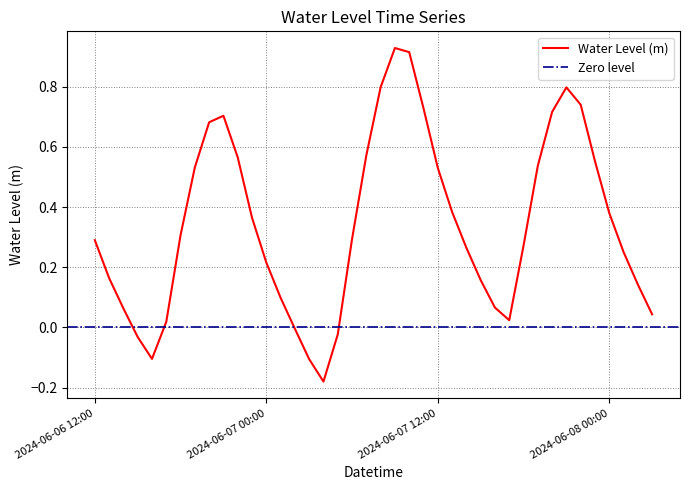

Reading left to right, list all the values displayed in this chart.

0.3	0.2	0.1	-0.0	-0.1	0.0	0.3	0.5	0.7	0.7	0.6	0.4	0.2	0.1	-0.0	-0.1	-0.2	-0.0	0.3	0.6	0.8	0.9	0.9	0.7	0.5	0.4	0.3	0.2	0.1	0.0	0.3	0.5	0.7	0.8	0.7	0.6	0.4	0.3	0.1	0.0